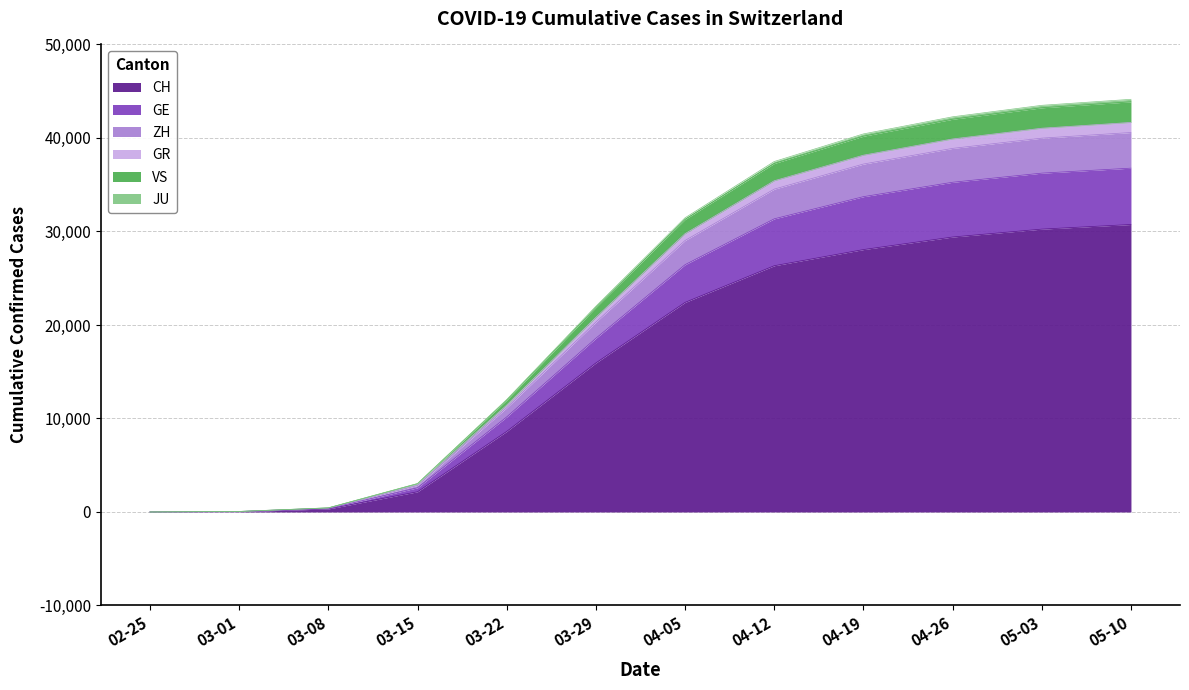

What is the maximum value for CH?

30746